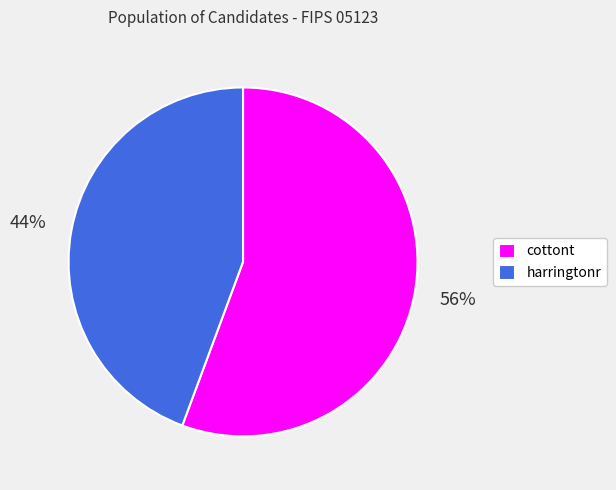

Which category accounts for the majority?

cottont